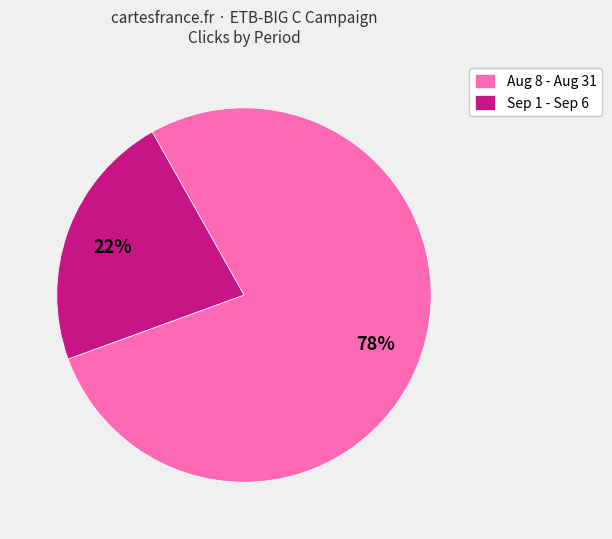

Combined, do Sep 1 - Sep 6 and Aug 8 - Aug 31 account for over 50%?

Yes